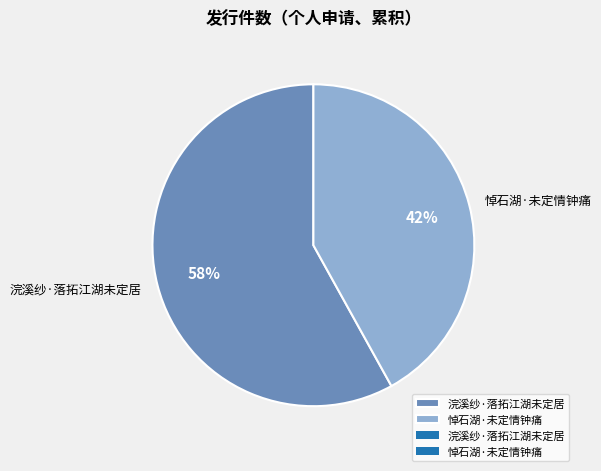

Approximately how many times larger is the value at 悼石湖·未定情钟痛 compared to 浣溪纱·落拓江湖未定居?

0.7